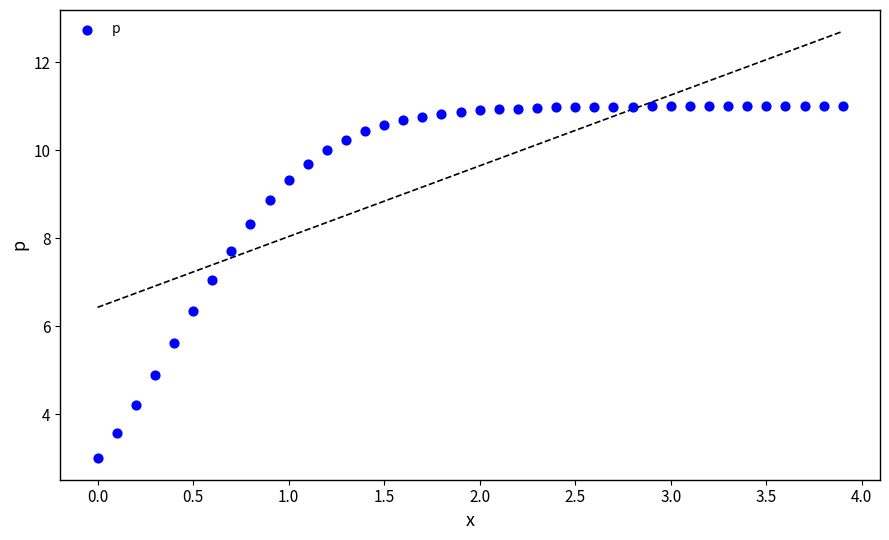

What is the range of Y values (max minus min)?

8.0